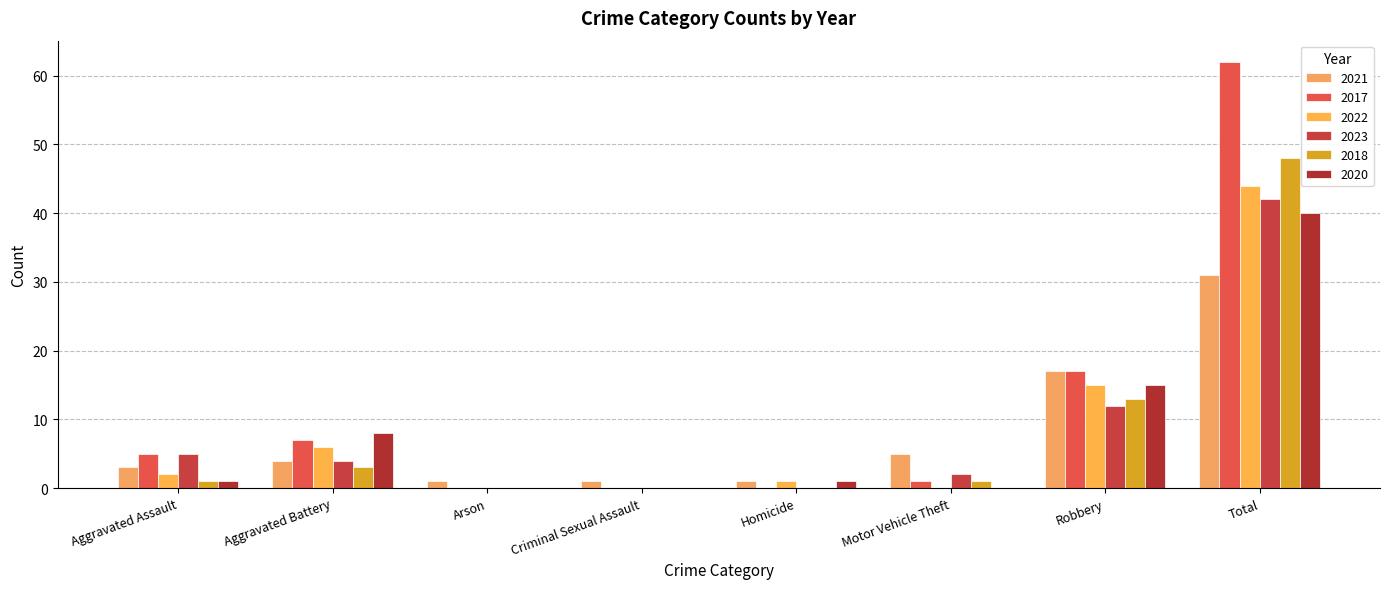

Which category has the lowest value in the 2023 series?

Arson